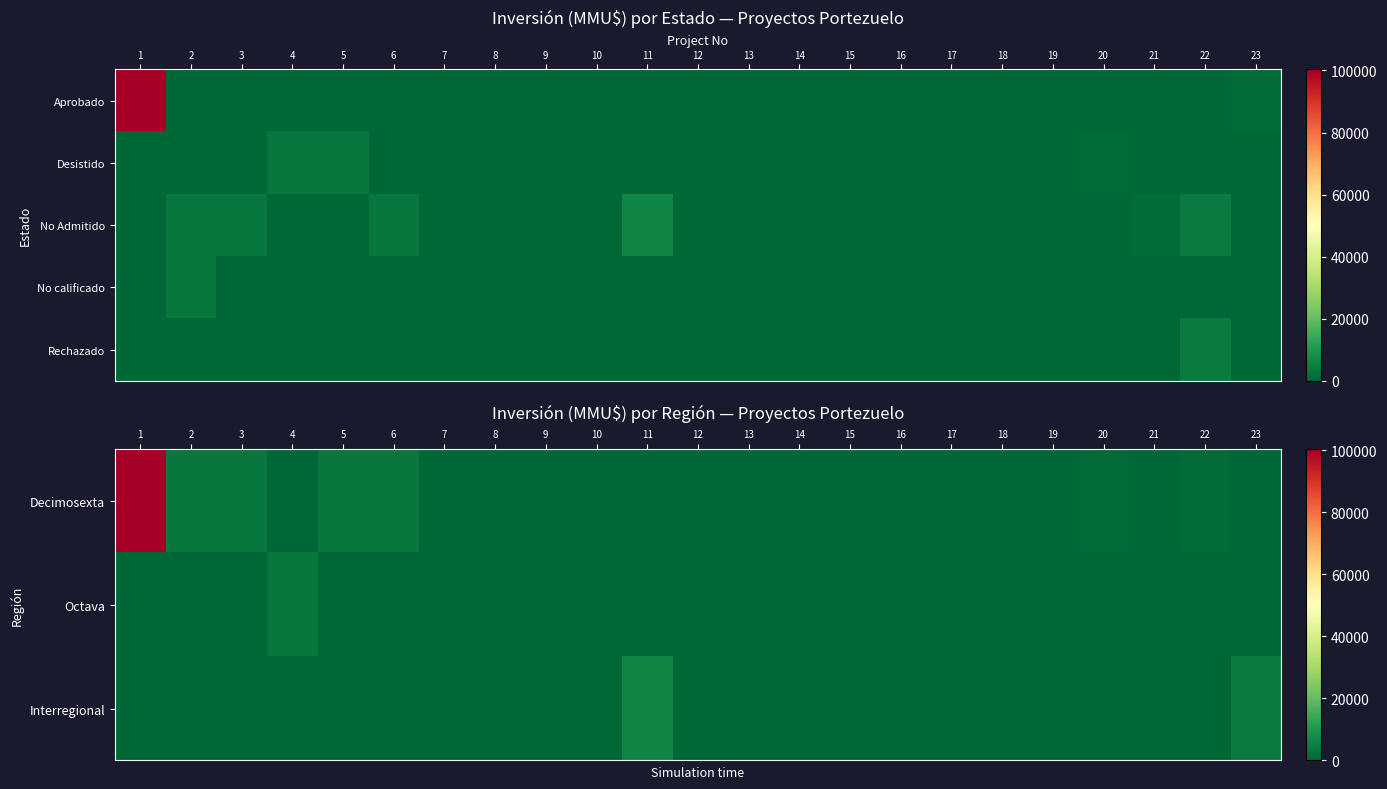

Is the value of No calificado at 19 greater than the value of Decimosexta at 14?

No